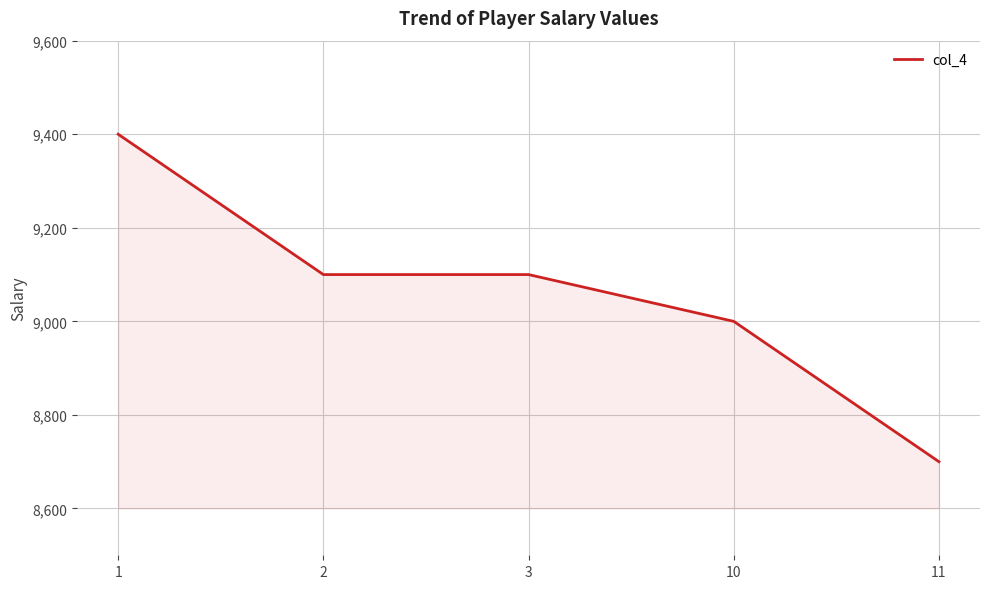

At which label does the data first exceed 9100?

1